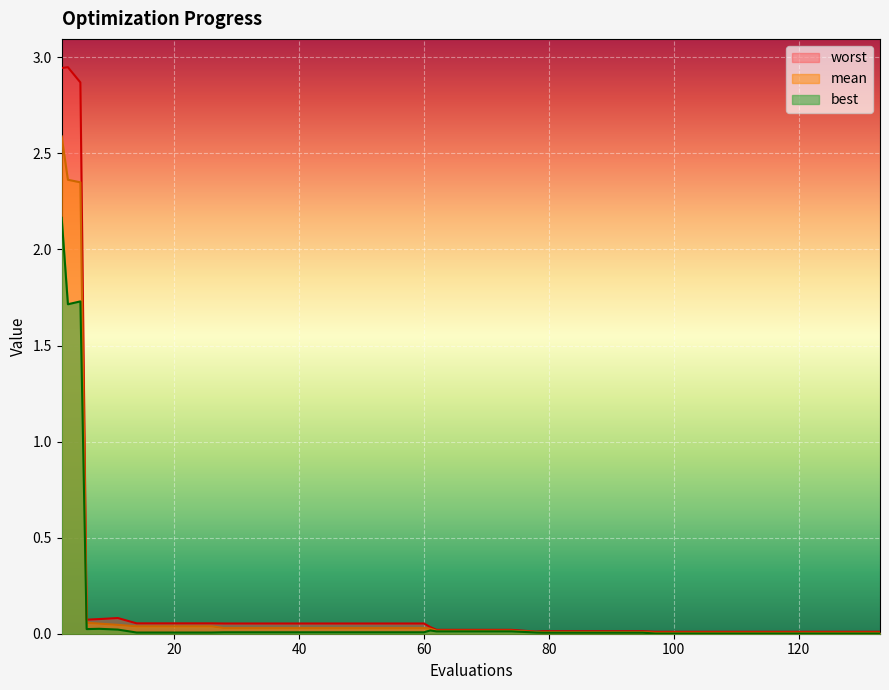

List the series in order of their overall mean, lowest first.

best, mean, worst